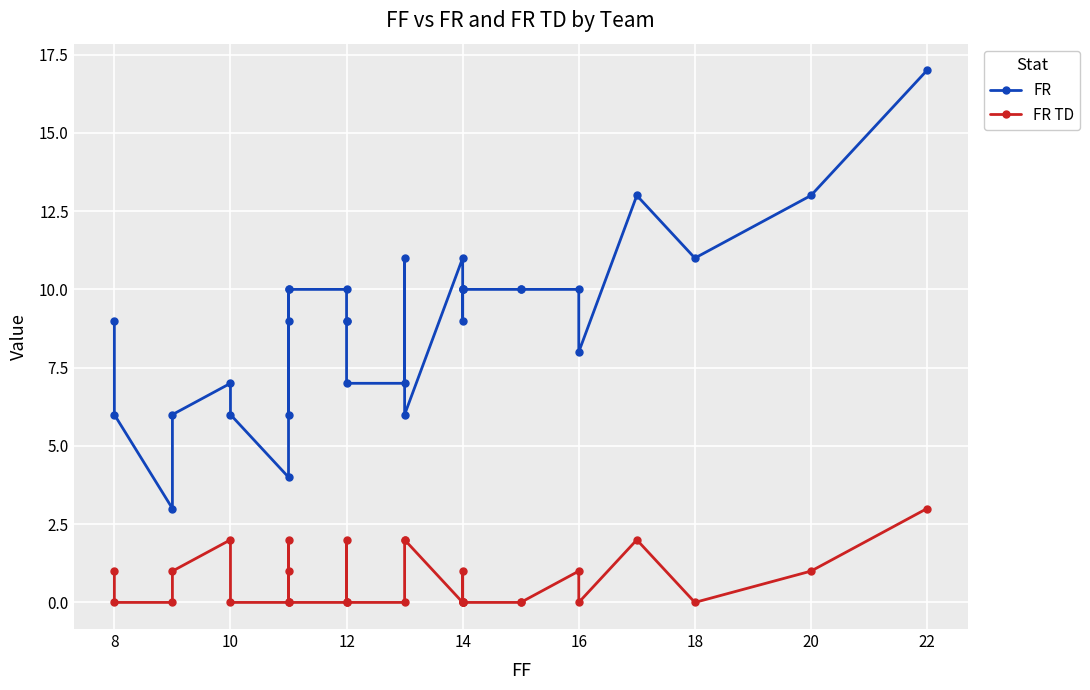

What is the label of the 3rd point from the left?

18